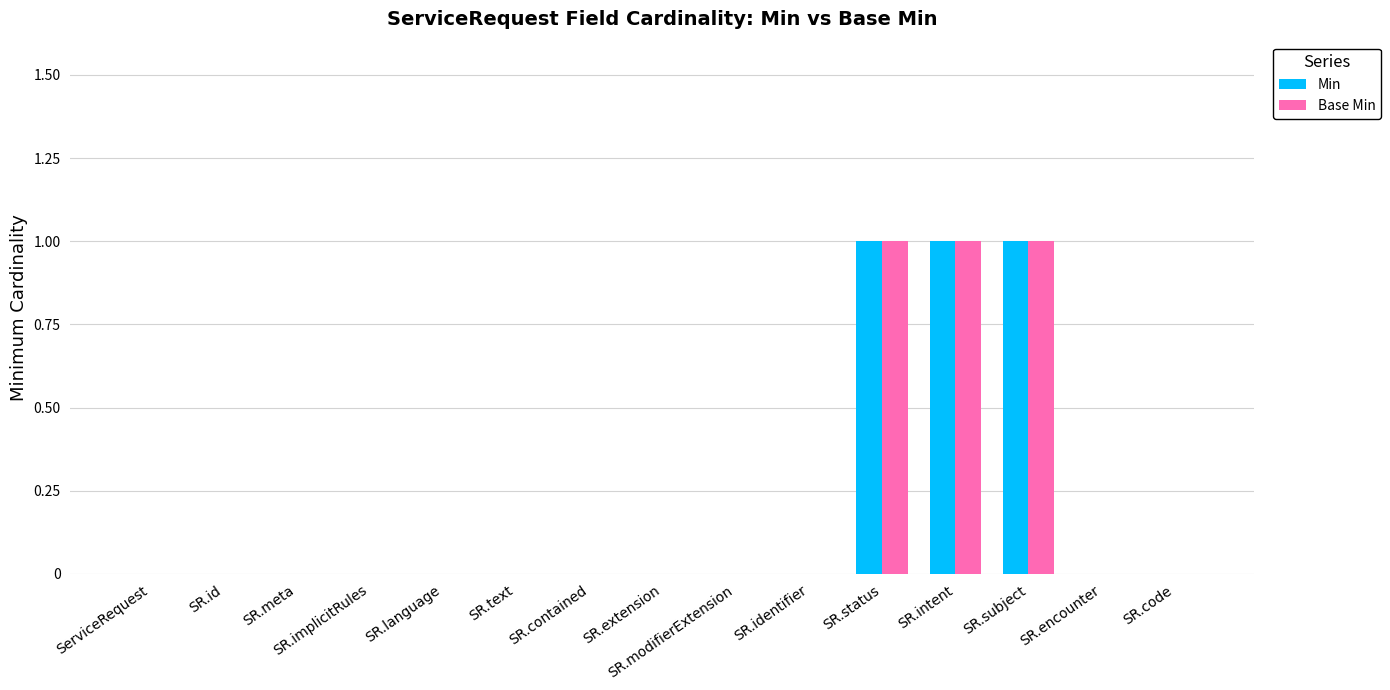

The value of Min at SR.text is 0. True or false?

True